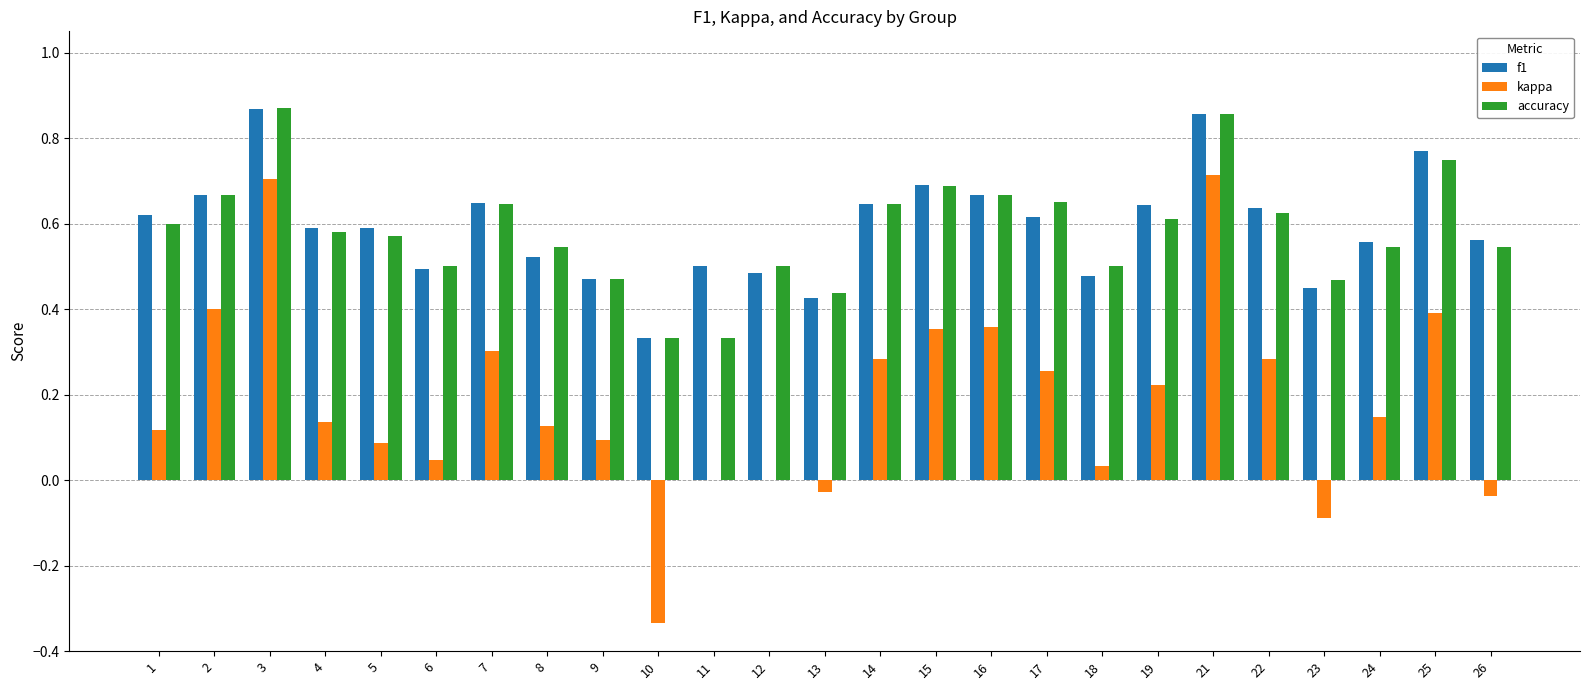

The value of kappa at 19 is 0.1. True or false?

False